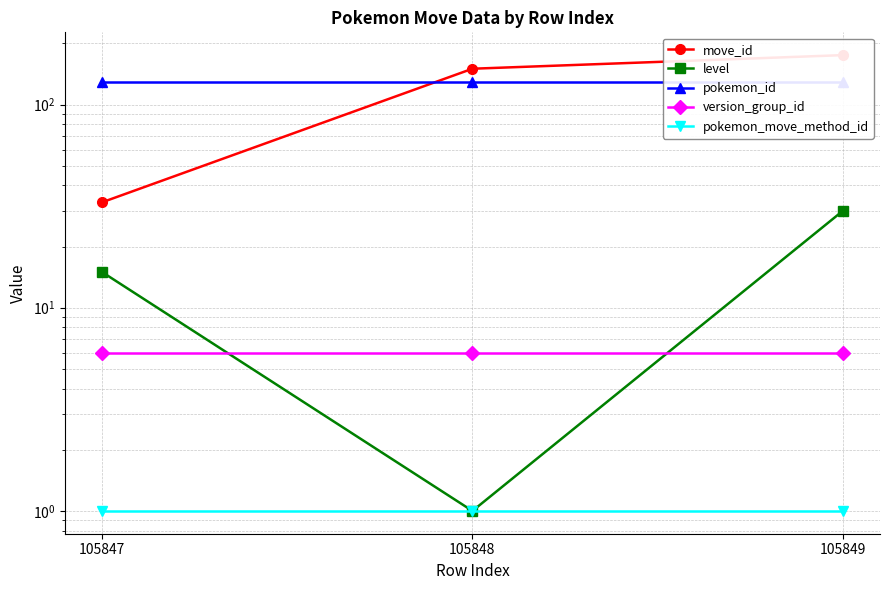

How many data points in move_id are less than 150?

1